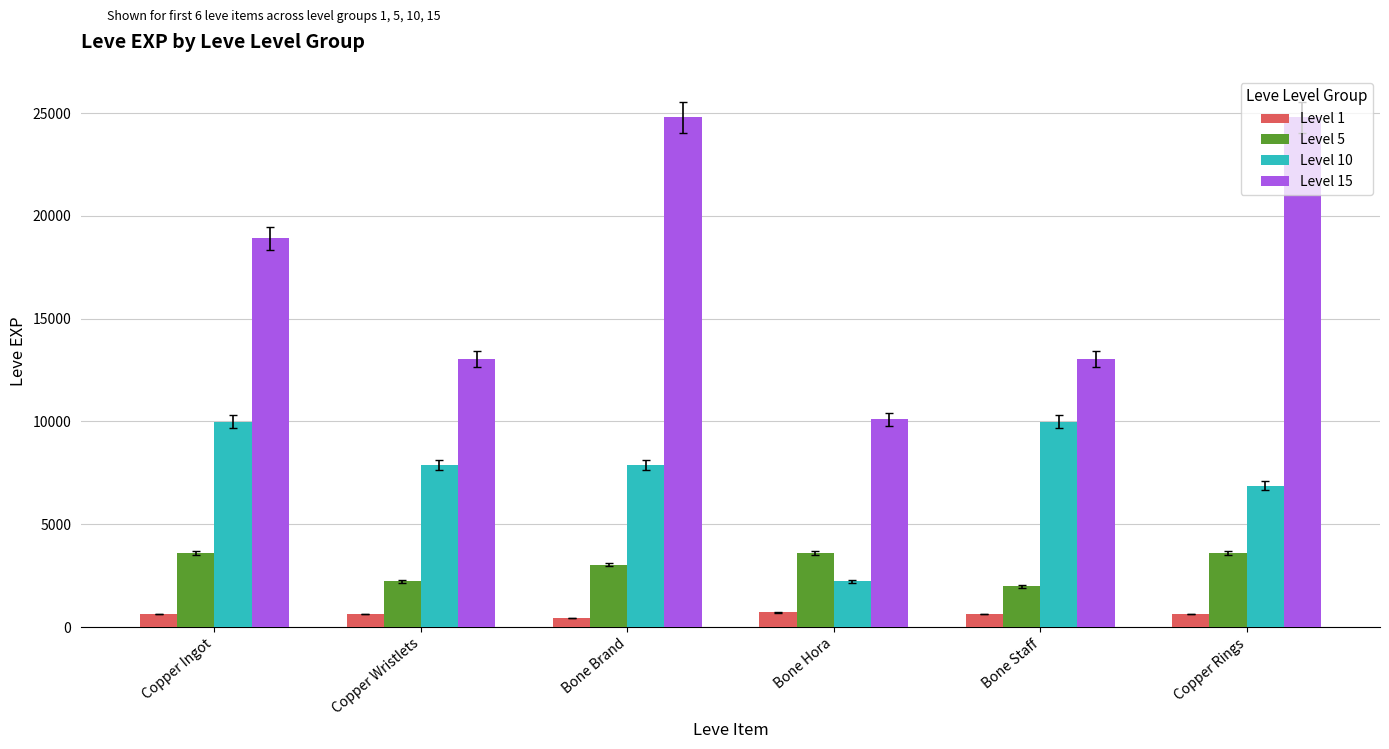

Does the chart contain stacked bars?

No